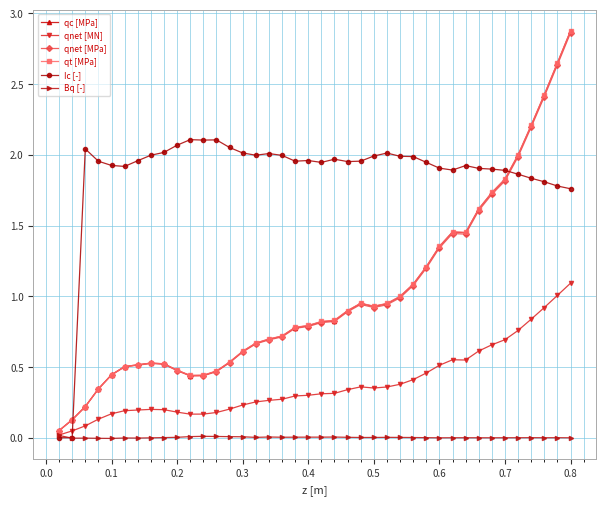

True or false: Ic [-] has more than 1 interior local peaks.

True